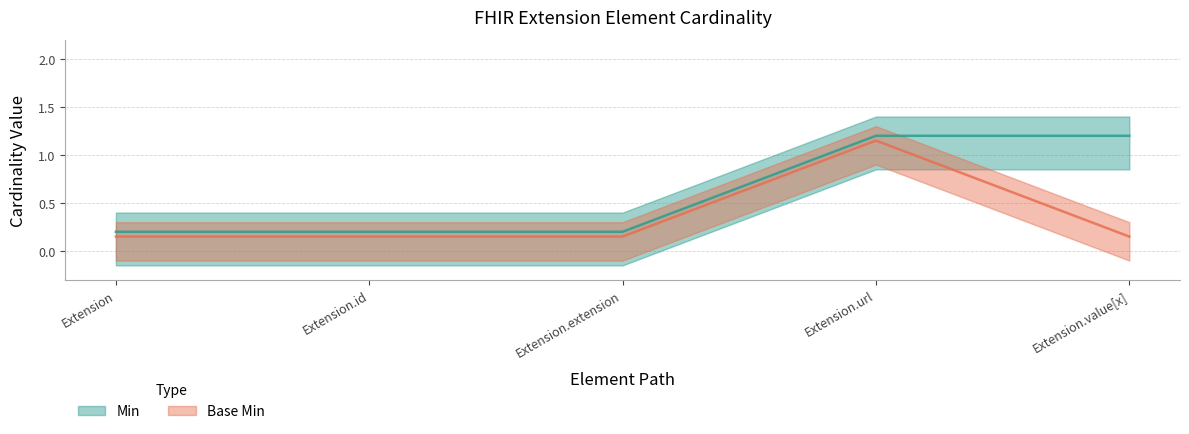

At which label does Min reach its peak?

Extension.url